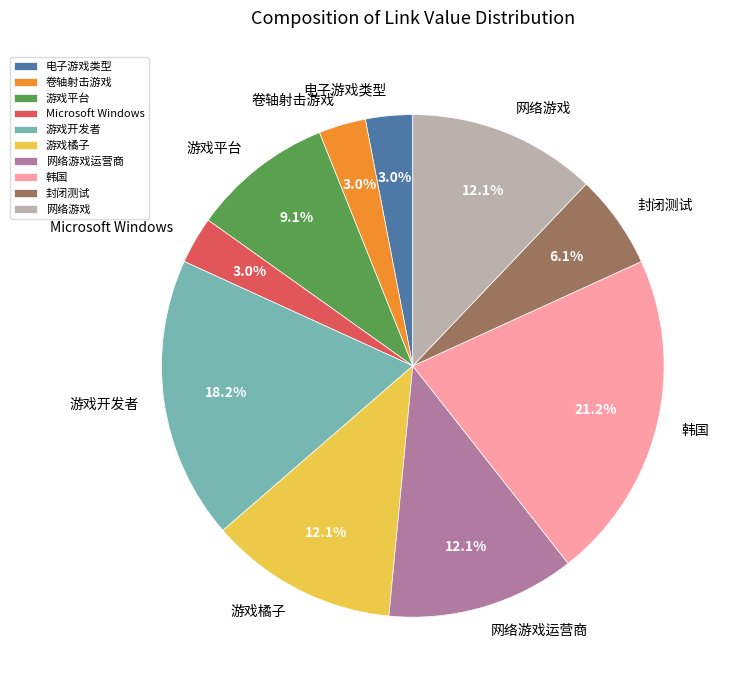

Which slice is the largest?

韩国